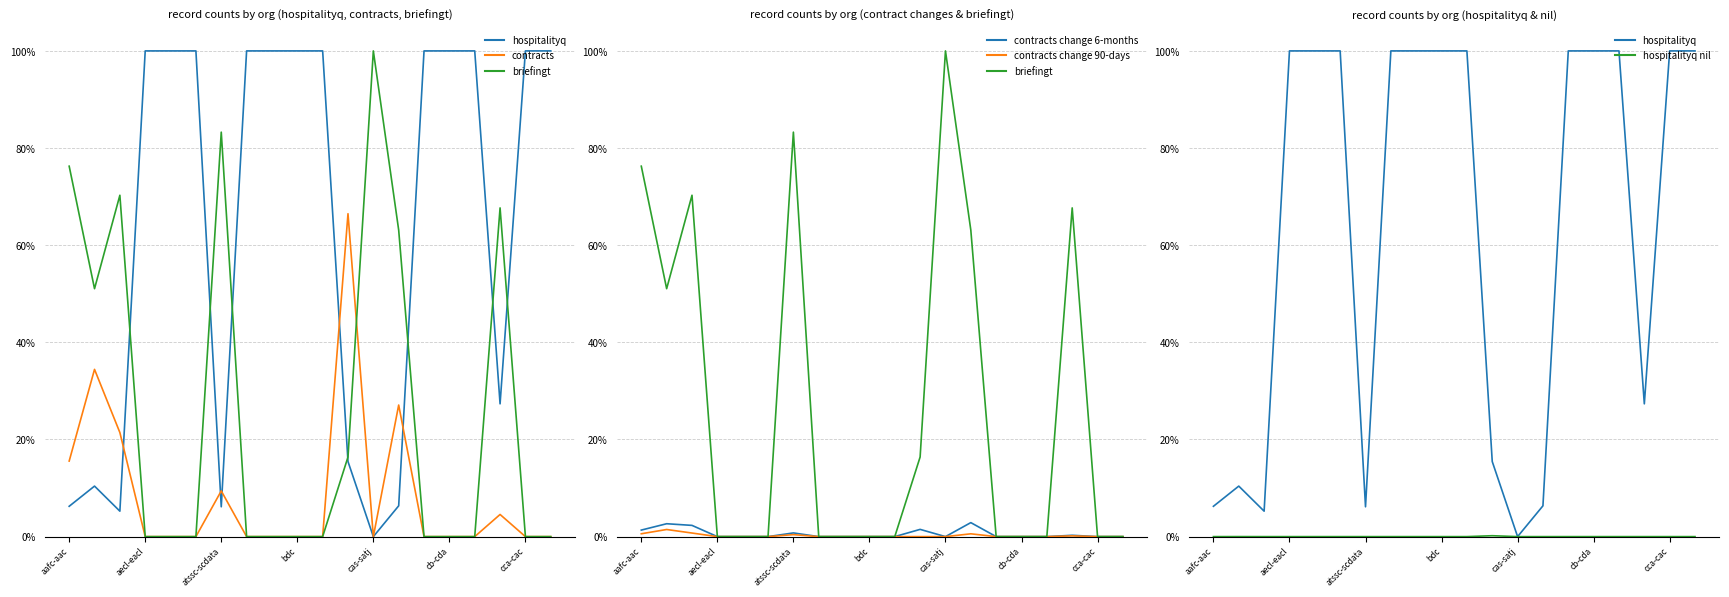

The value of contracts at 19 is 0.0. True or false?

True